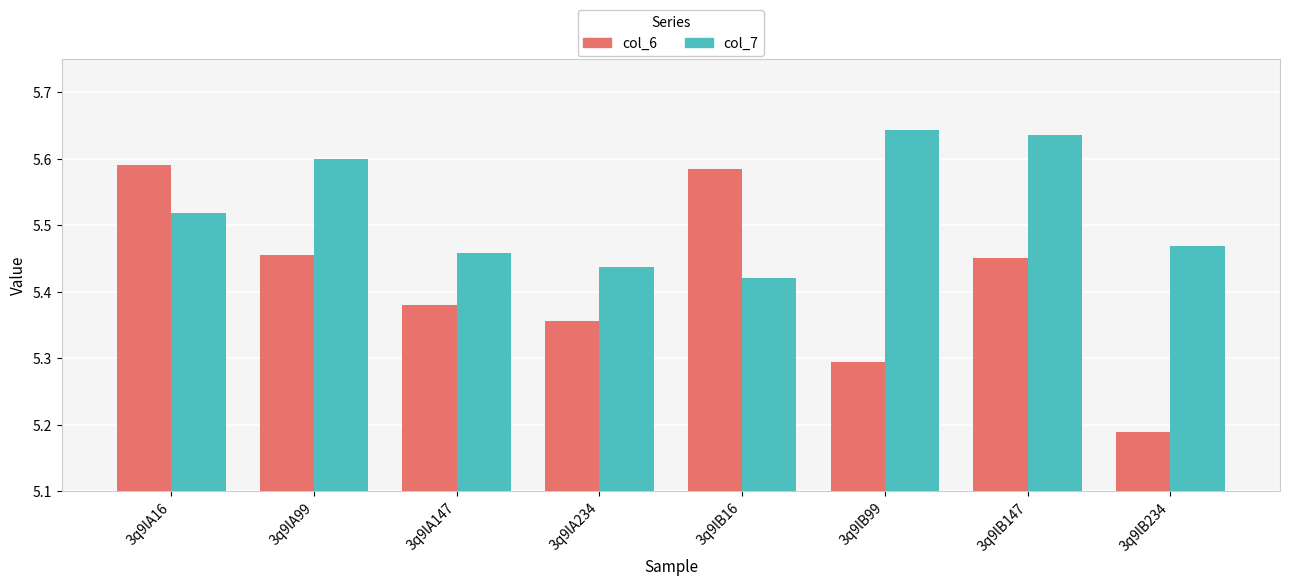

True or false: col_6 has a value of 7.7 at 3q9lA234.

False